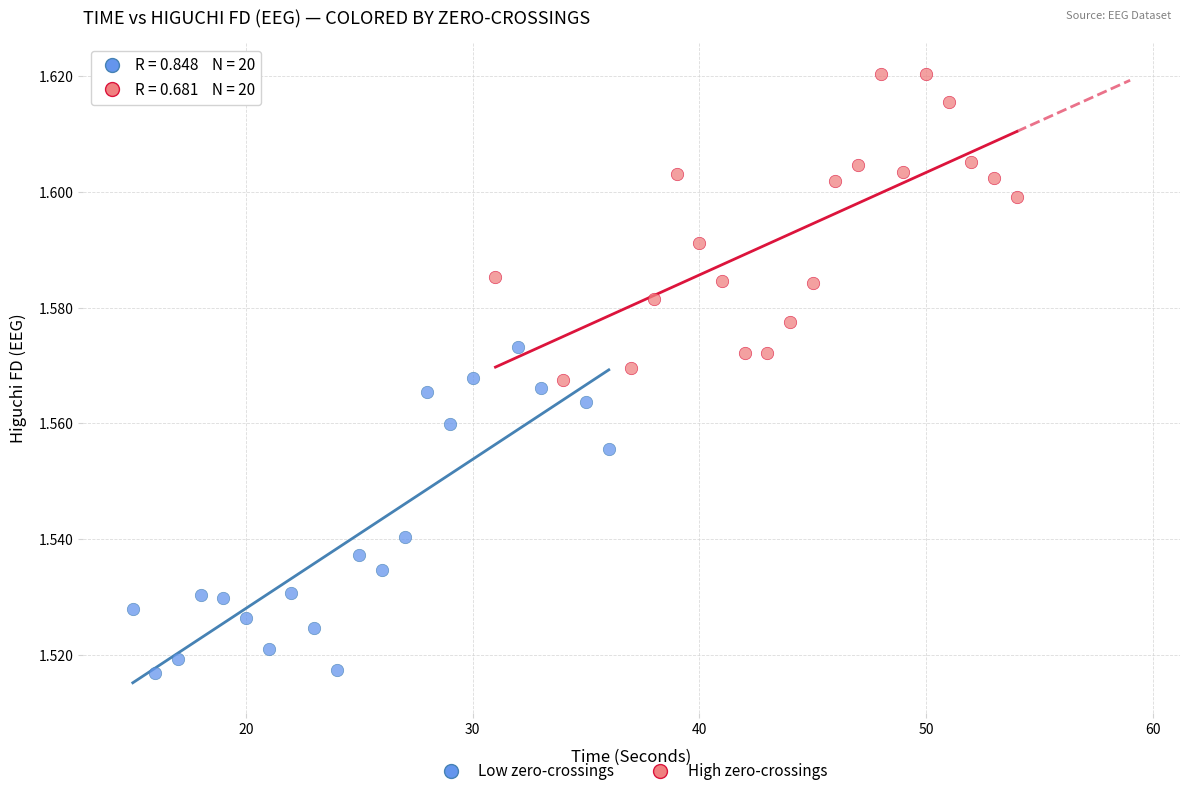

What are all the series names shown in the legend?

Low zero-crossings, High zero-crossings